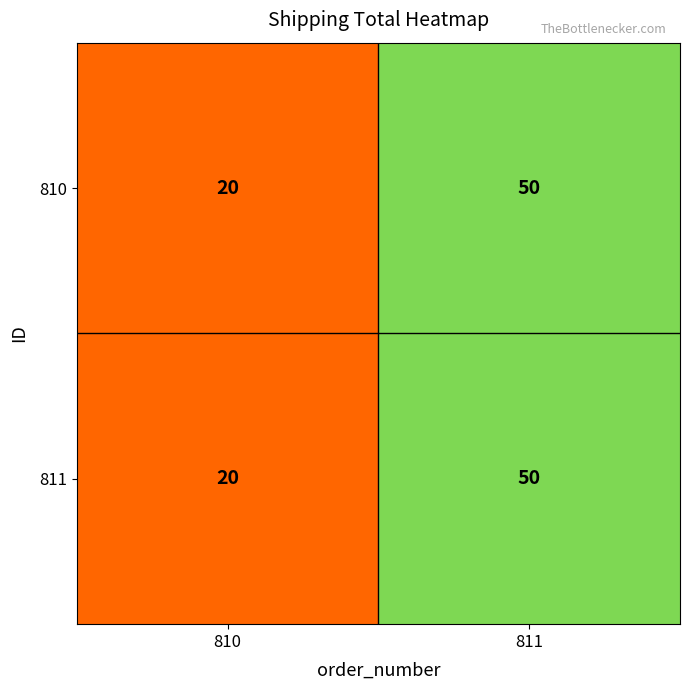

Read the 810 value at 810, to the nearest 5.

20